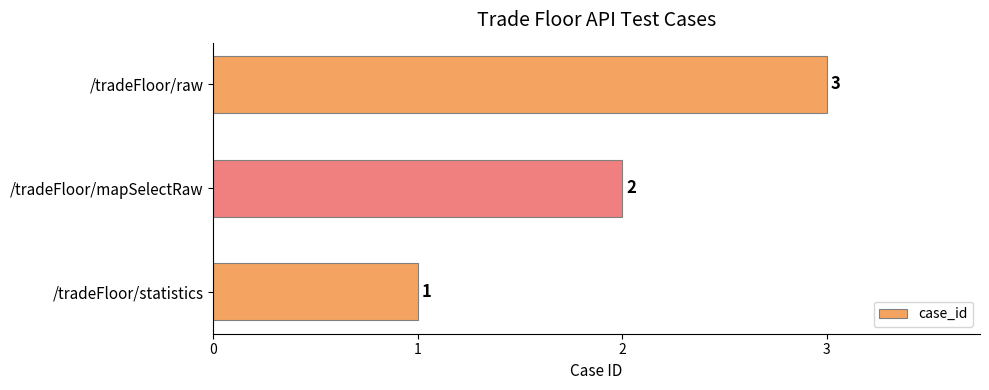

Where is the data nearest to the value 2?

/tradeFloor/mapSelectRaw